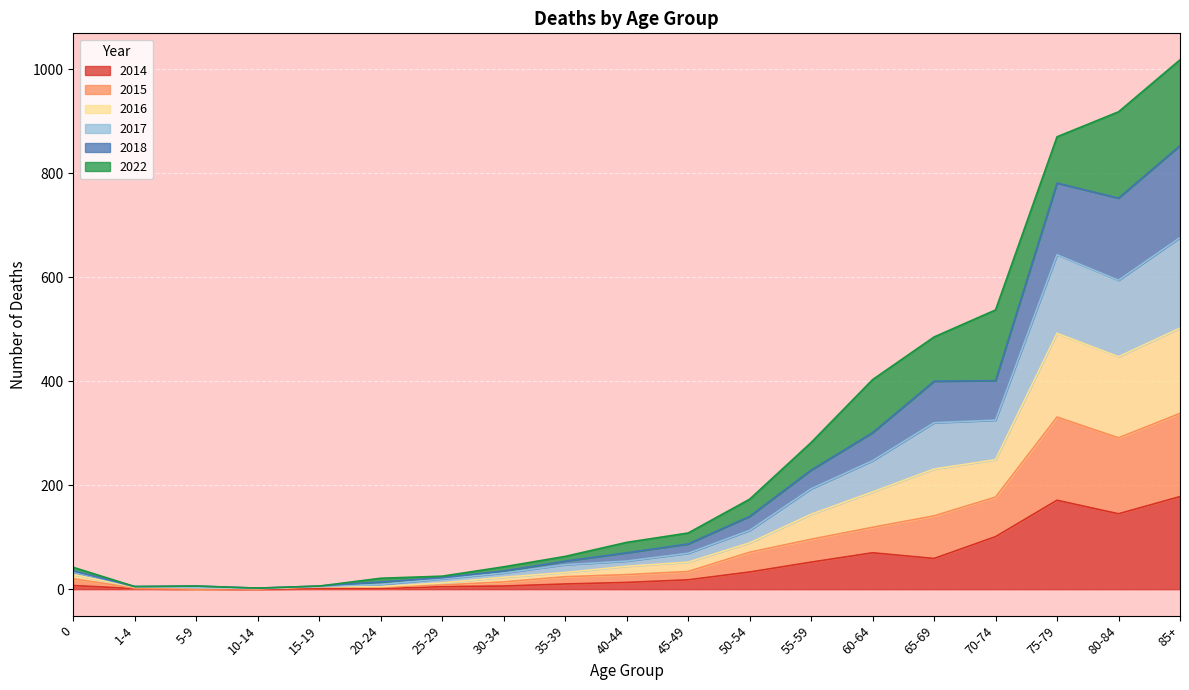

True or false: 2014 has a value of 256 at 75-79.

False